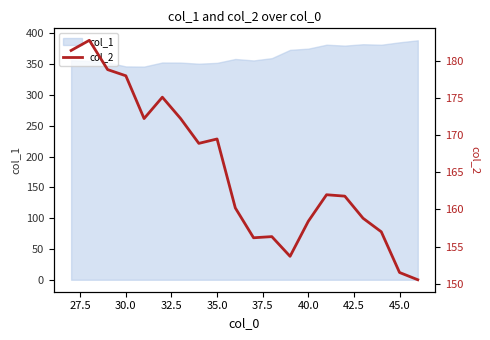

What is the maximum value for col_1?

388.8